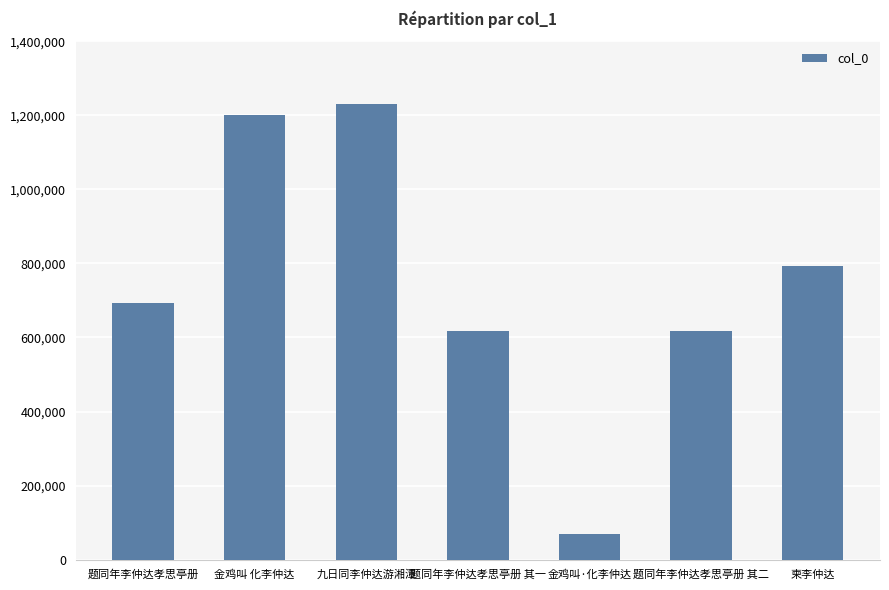

How many data points are less than 693251?

3